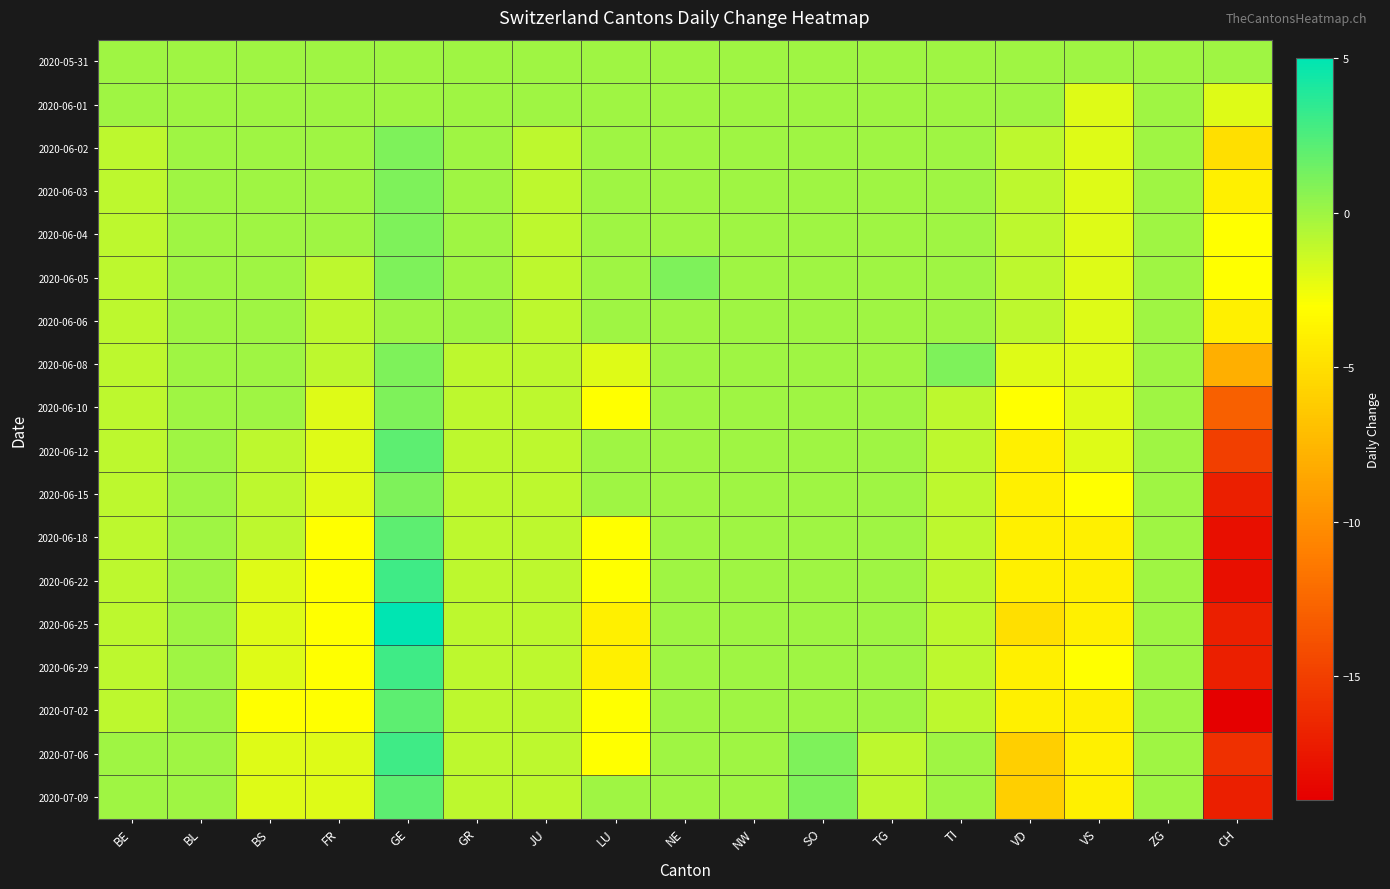

What is the maximum value shown in the chart?

5